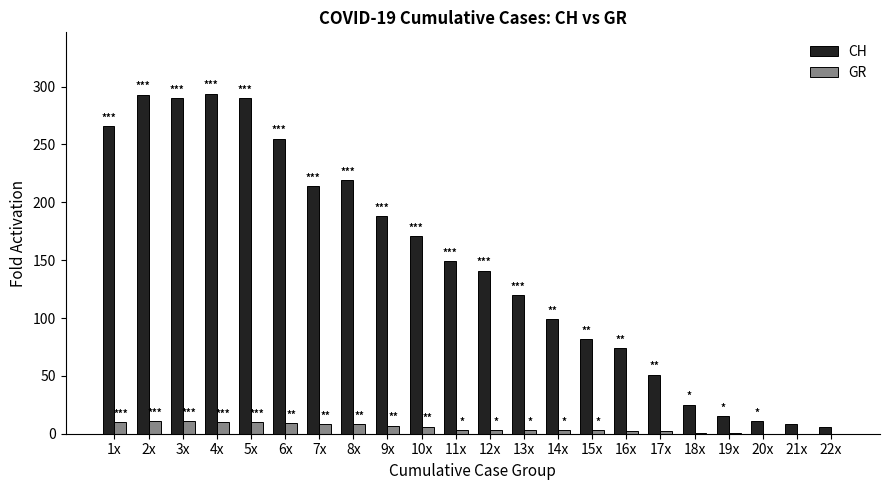

The value of GR at 21x is 0. True or false?

True